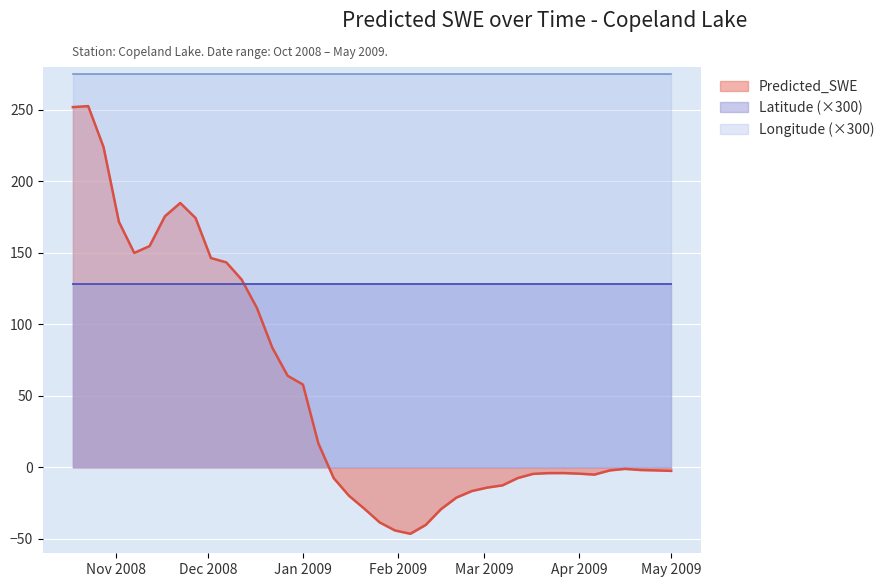

Which series has the widest spread of values?

Predicted_SWE